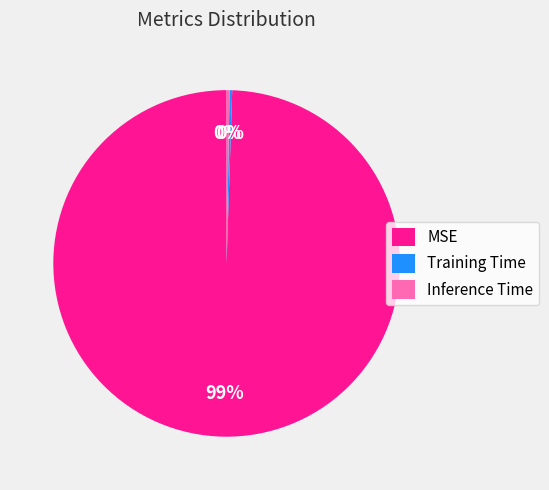

To the nearest percent, what is the average slice percentage?

33%